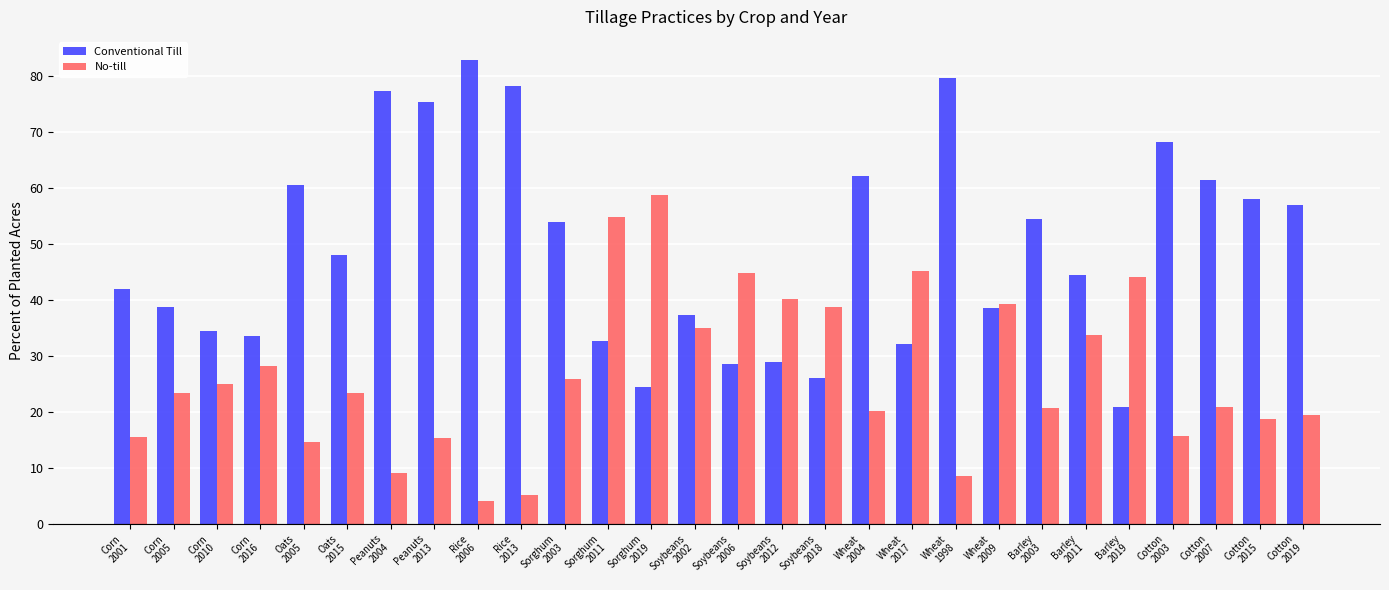

Which series has the largest total across all categories?

Conventional Till